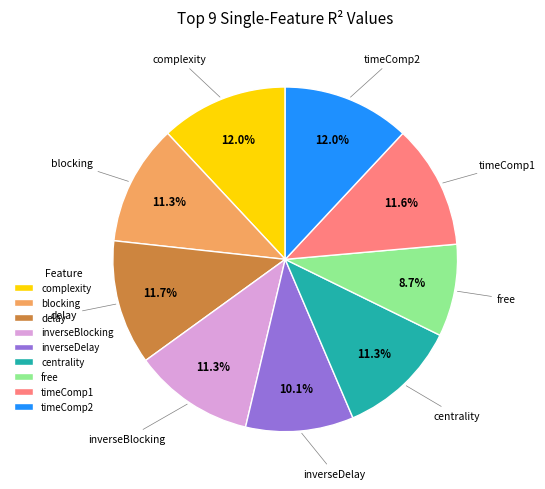

What portion of the pie excludes timeComp2?

88.0%